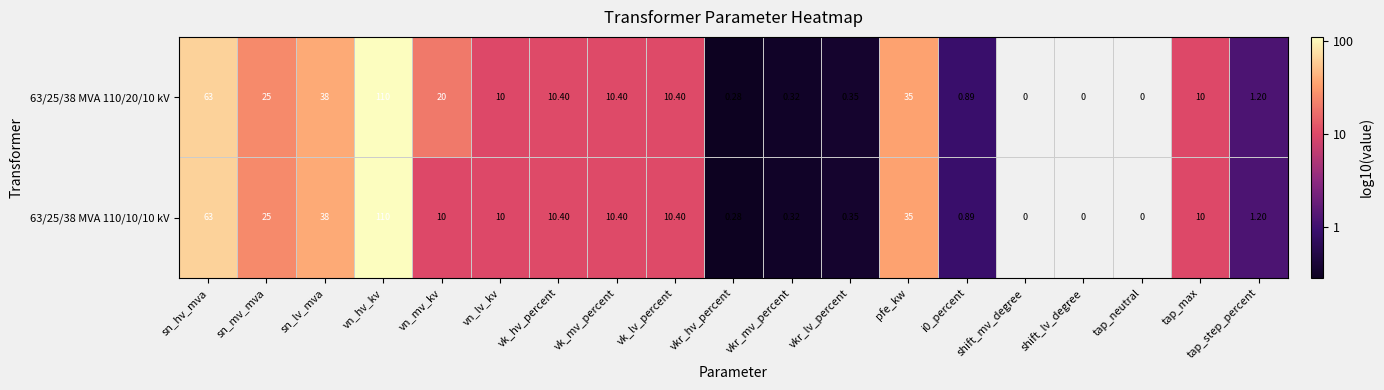

Is the value of 63/25/38 MVA 110/10/10 kV at vk_hv_percent greater than the value of 63/25/38 MVA 110/20/10 kV at vkr_lv_percent?

Yes